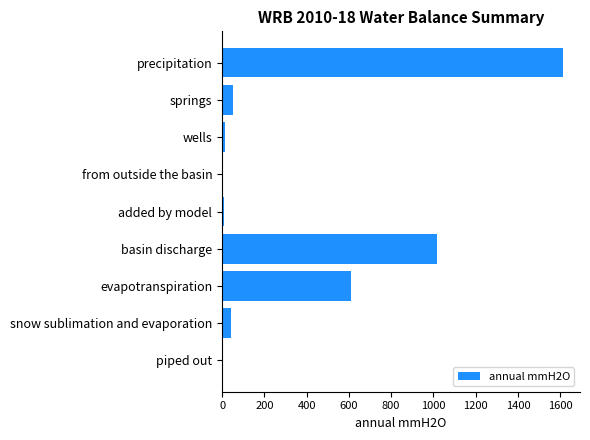

Which has a higher value, precipitation or piped out?

precipitation